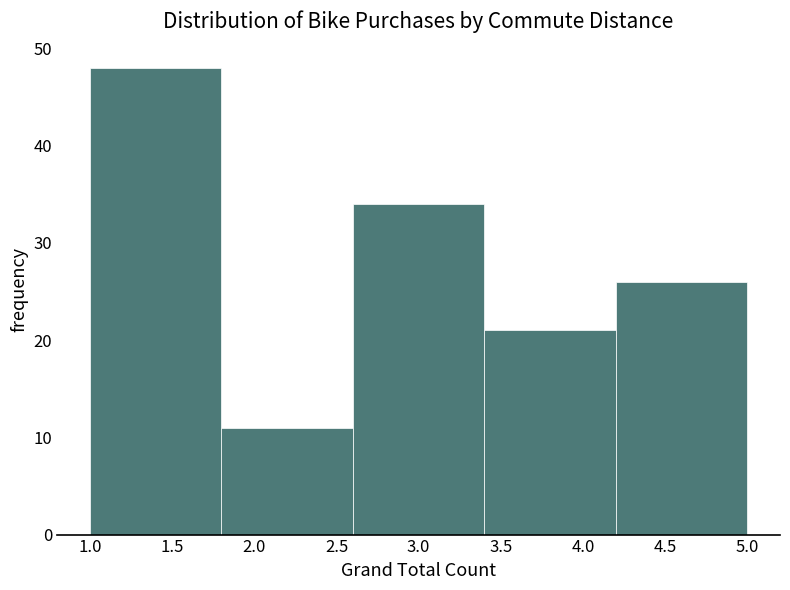

Reading left to right, transcribe this chart: for each bar, give the range it covers on the x-axis and its height. The values are not printed on the chart, so give them approximately, as read against the axis.

1.0 to 1.8: 48
1.8 to 2.6: 11
2.6 to 3.4: 34
3.4 to 4.2: 21
4.2 to 5.0: 26